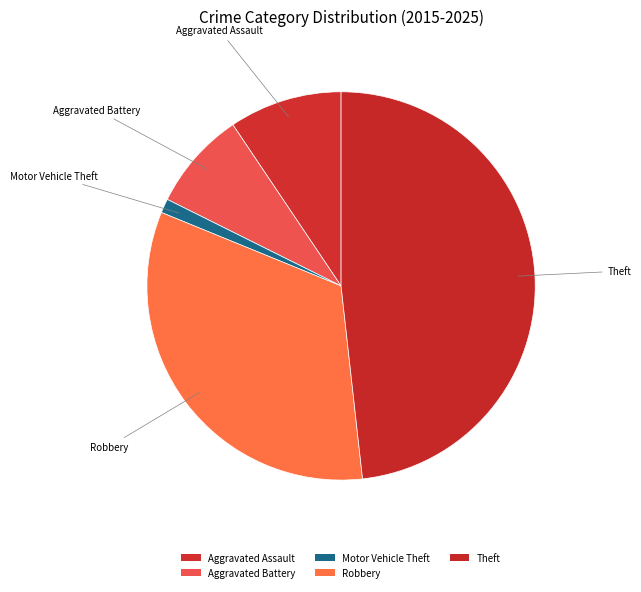

To the nearest percent, what is the average slice percentage?

20%